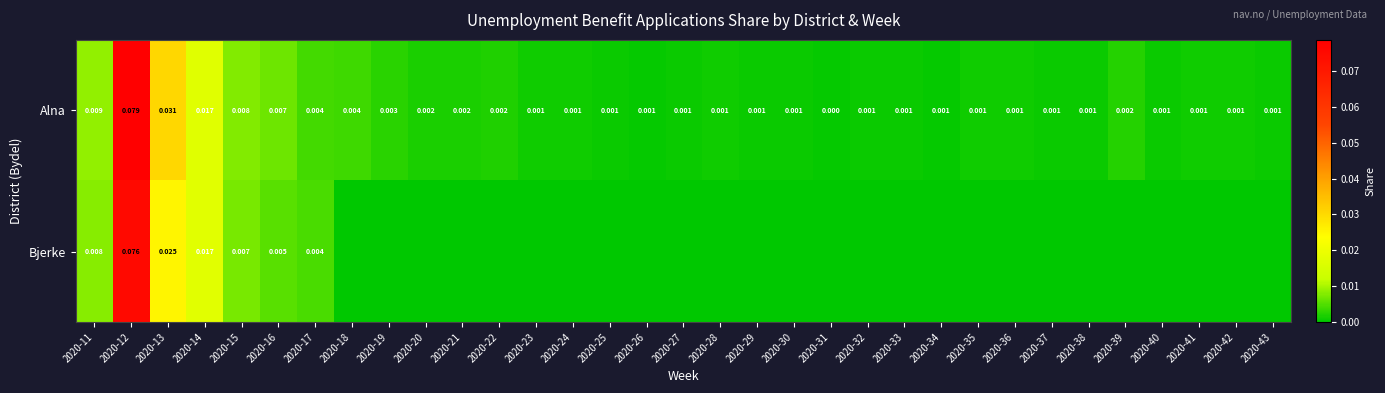

Is it true that Alna equals 0.0 at 2020-23?

False